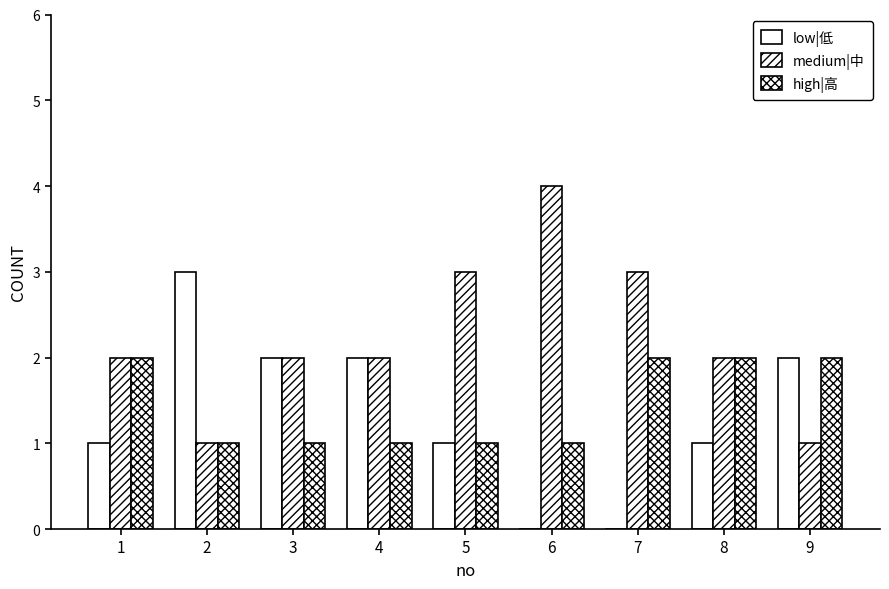

Are the bars horizontal?

No